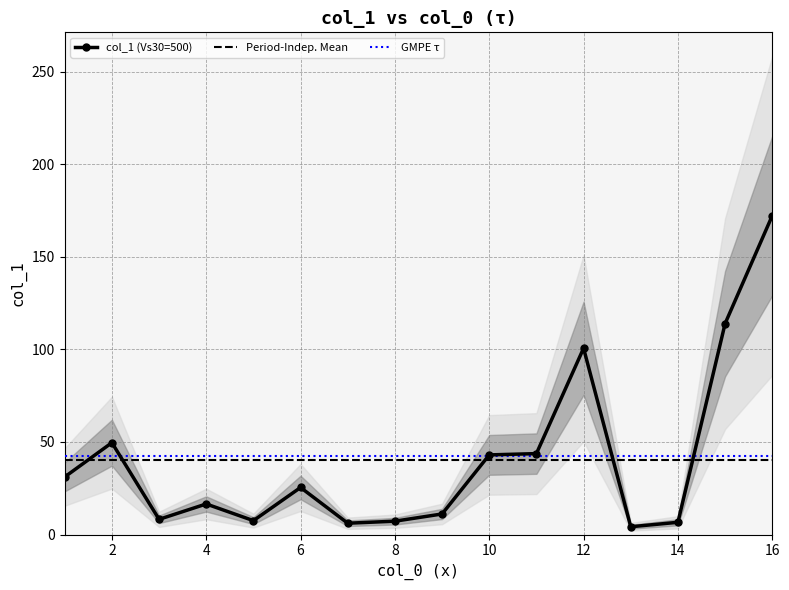

True or false: col_1 (Vs30=500) has more than 2 interior local peaks.

True